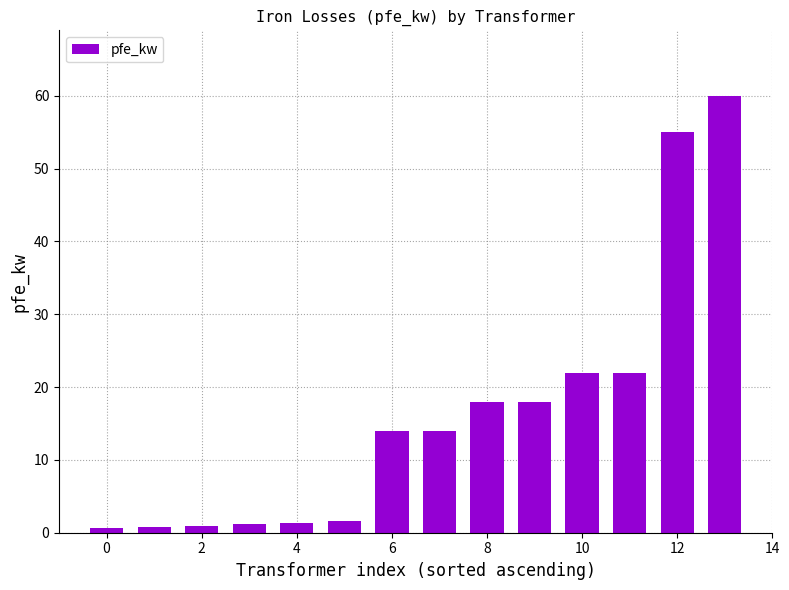

What is the value of the 2nd bar from the left?

0.8